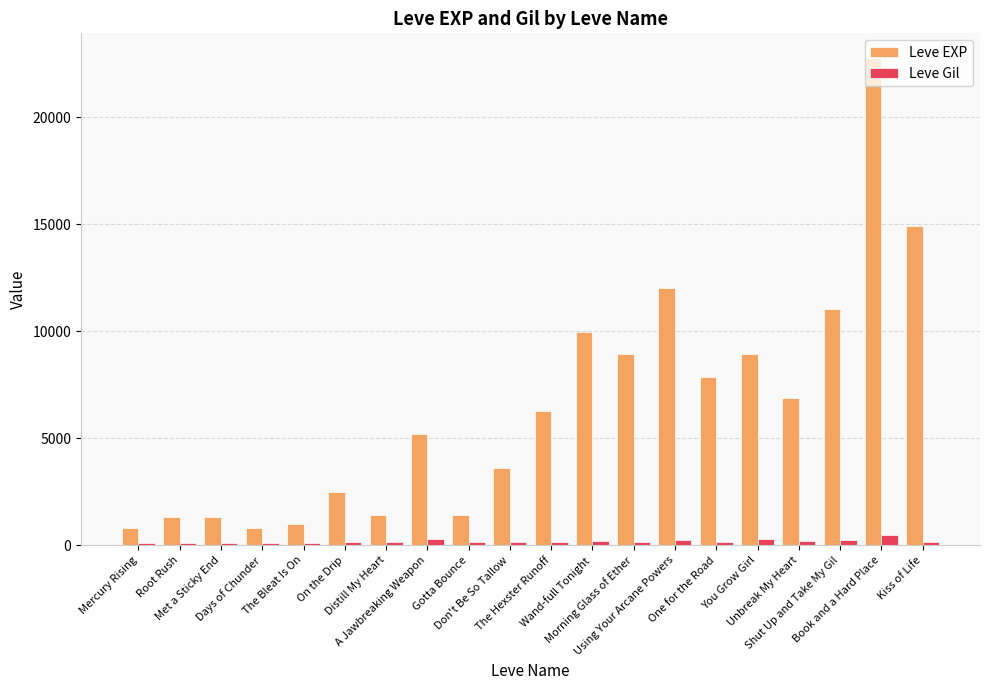

Rank the series by their average value, from lowest to highest.

Leve Gil, Leve EXP